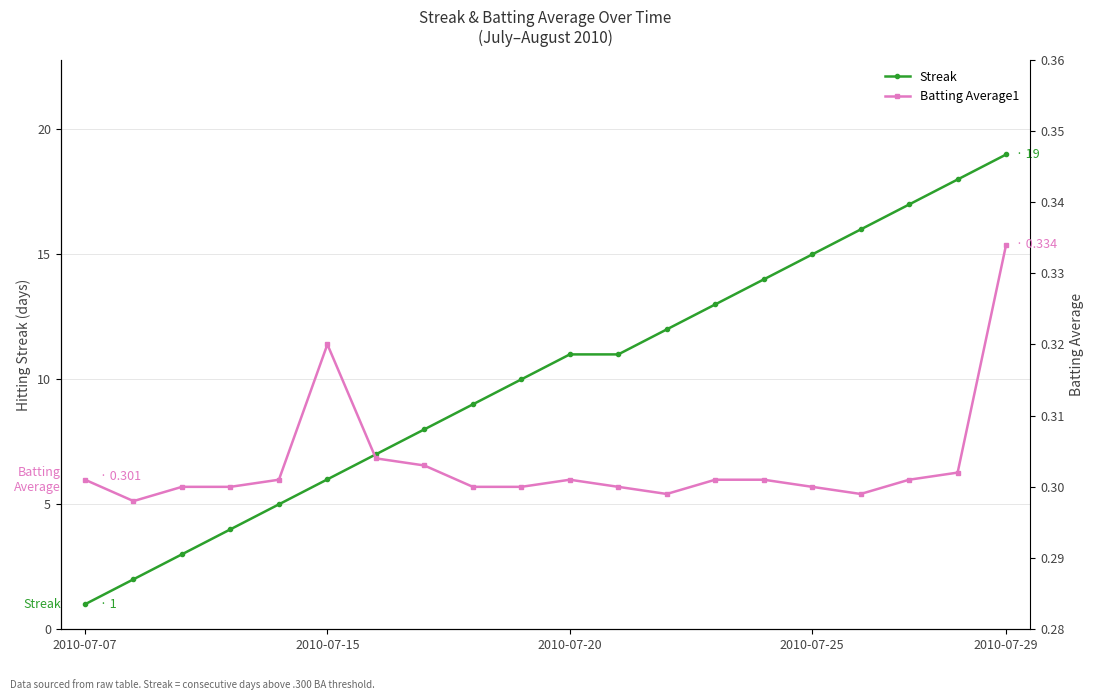

Which category has the lowest value in the Streak series?

2010-07-07